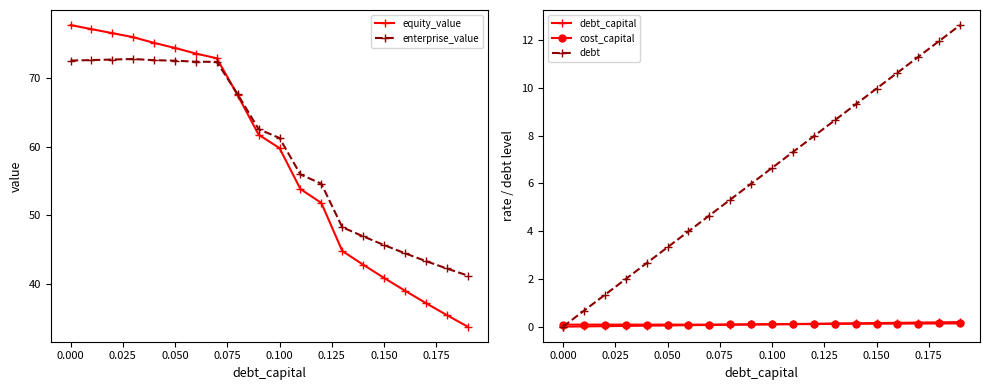

How many values in the debt_capital series exceed 0?

19